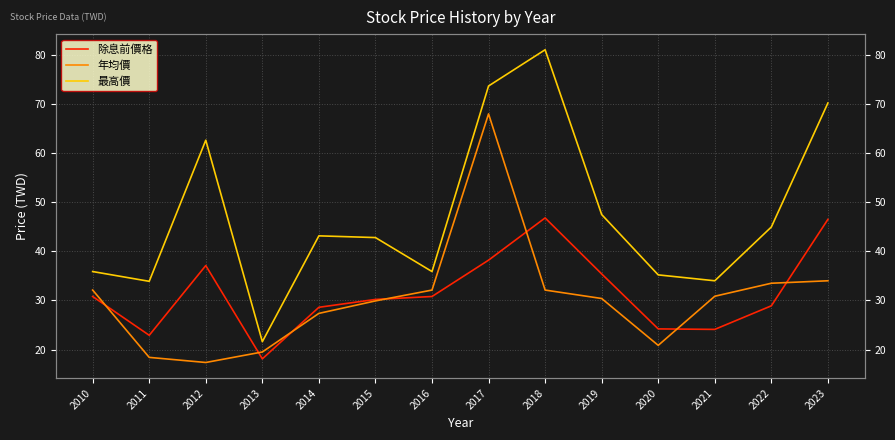

The 除息前價格 series shows 37.1 at 2012. True or false?

True